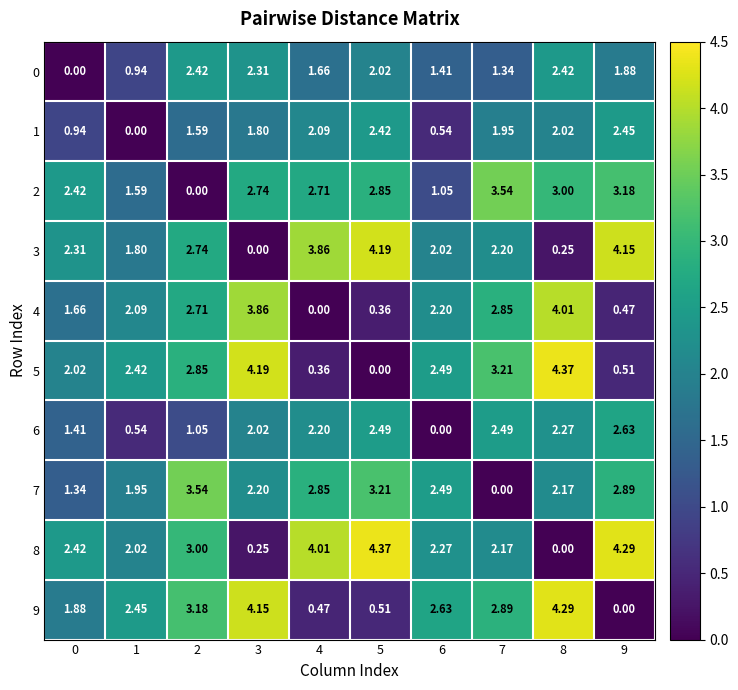

At 8, list the series in order from largest to smallest.

5, 9, 4, 2, 0, 6, 7, 1, 3, 8